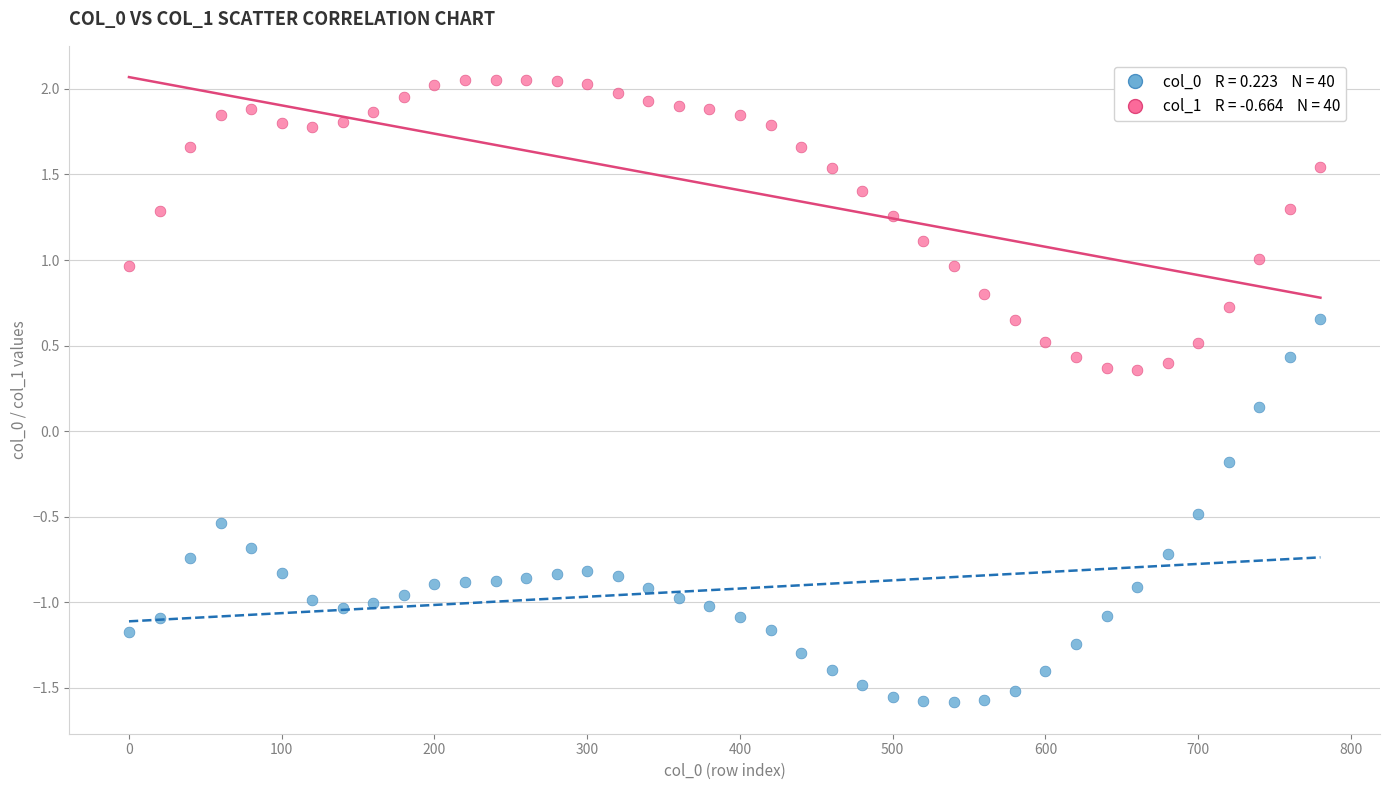

Across all data points, what is the range of X values (max minus min)?

780.0